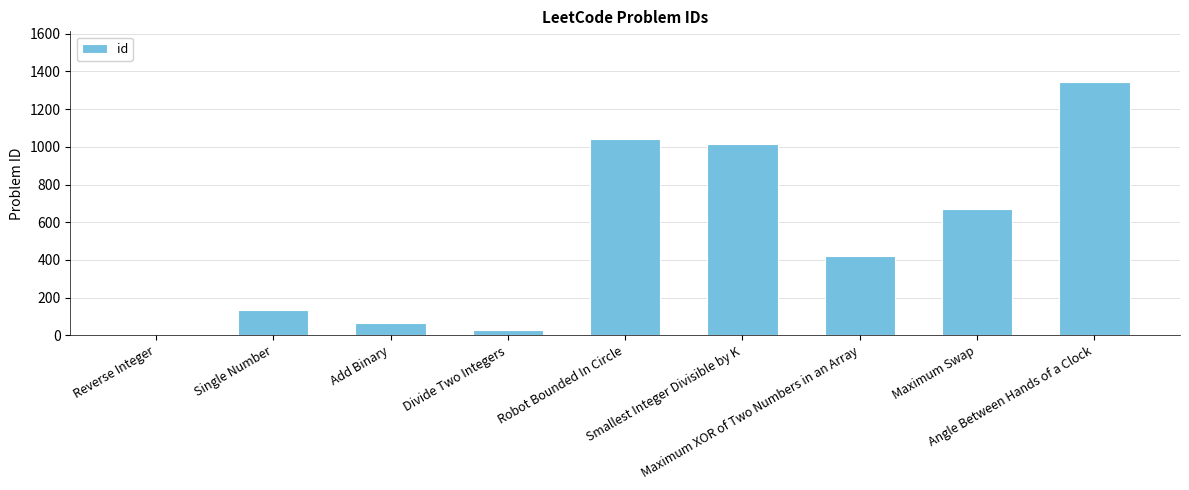

The chart shows a value of 670 at Maximum Swap. True or false?

True